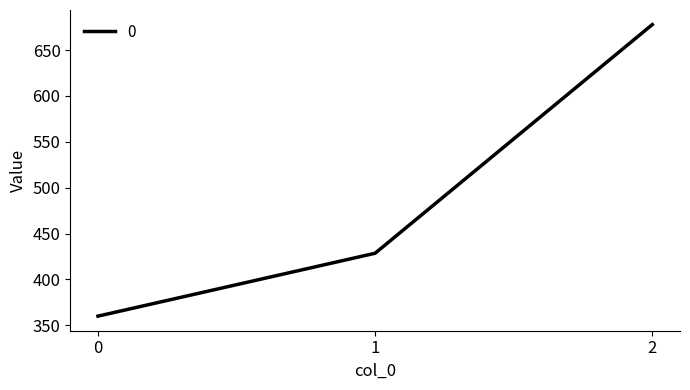

Rank the categories by value from highest to lowest.

2, 1, 0